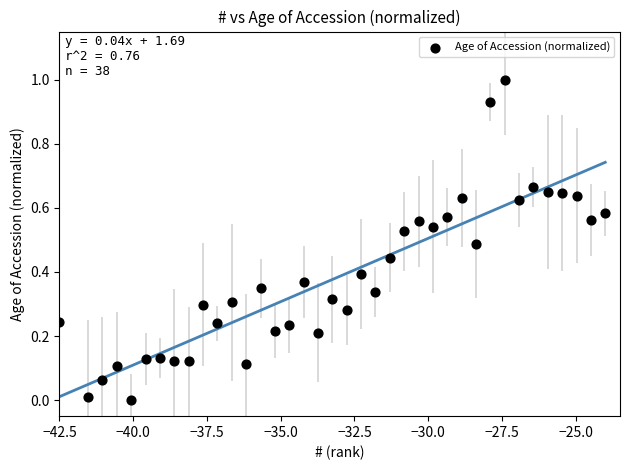

What is the range of Y values (max minus min)?

1.0